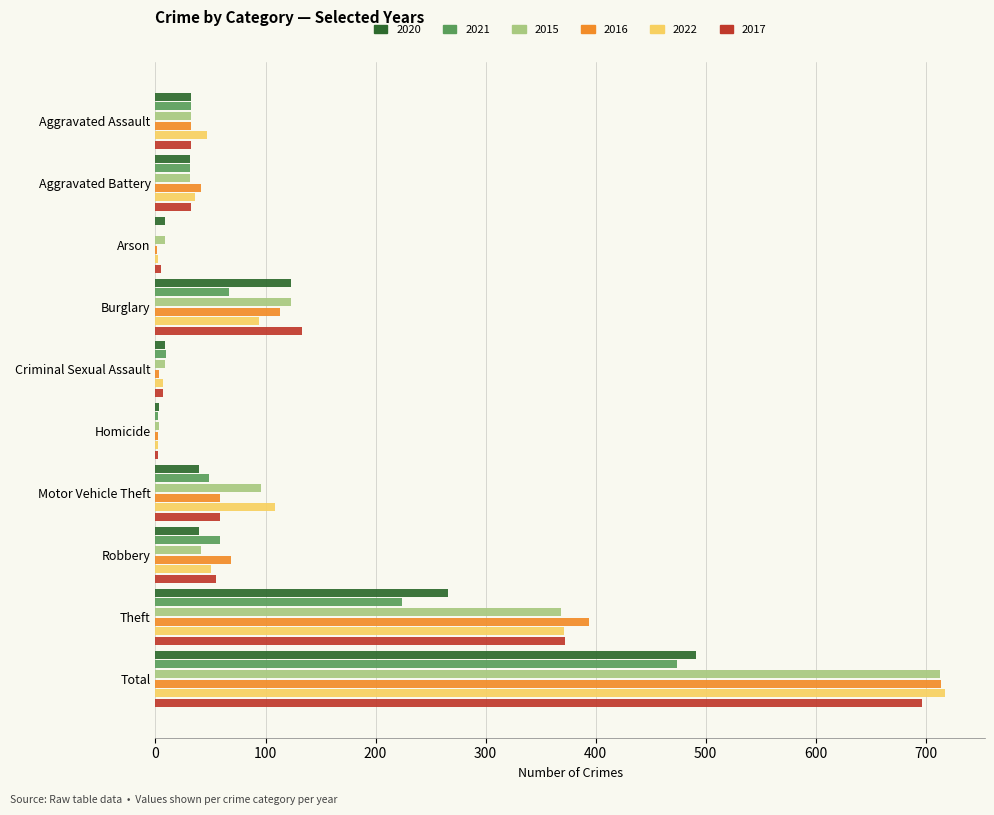

What is the average value of the 2022 series?

144